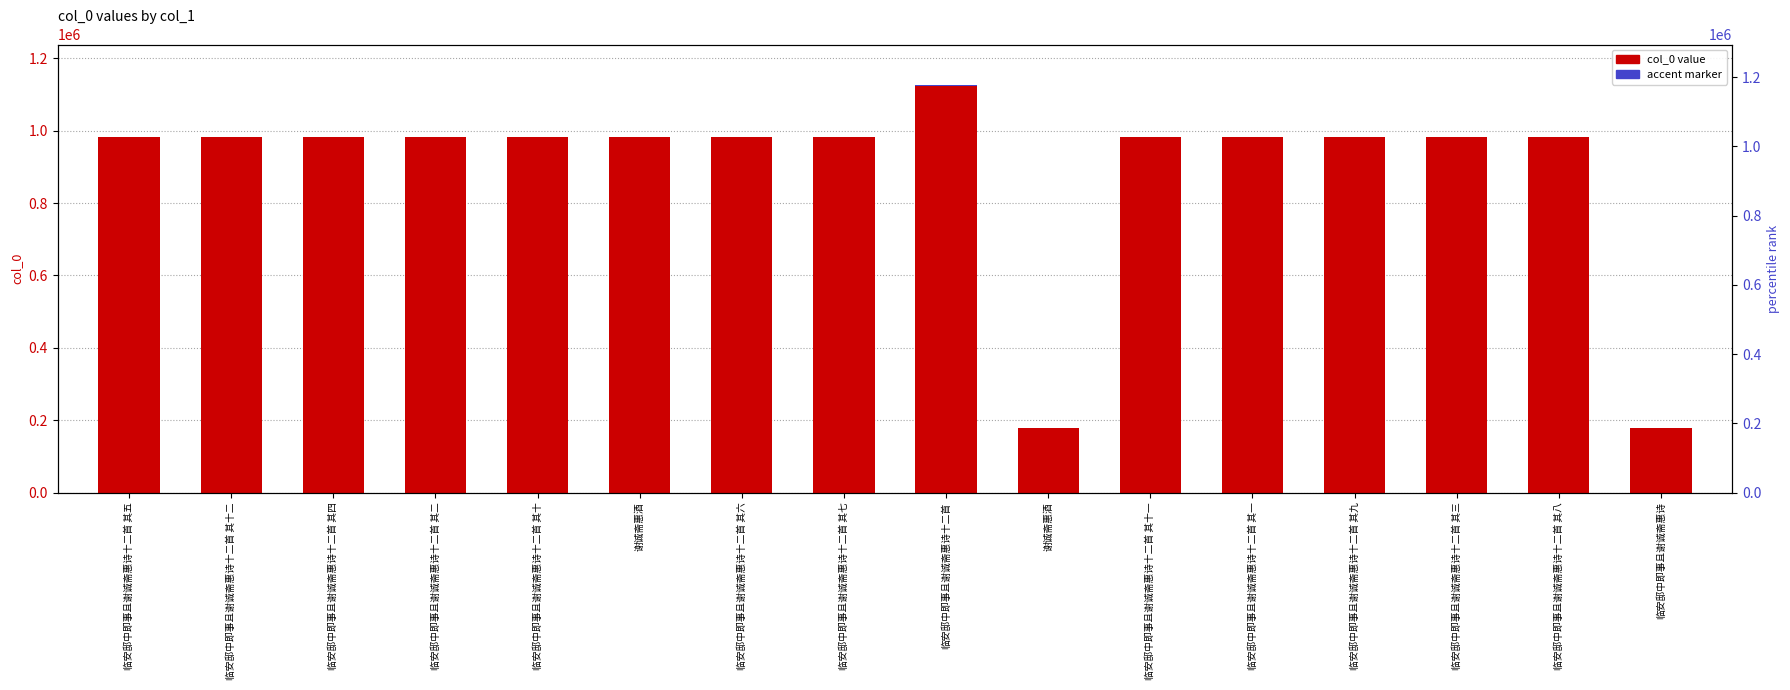

What is the approximate value at 临安邸中即事且谢诚斋惠诗十二首 其十, to the nearest 50?

983550